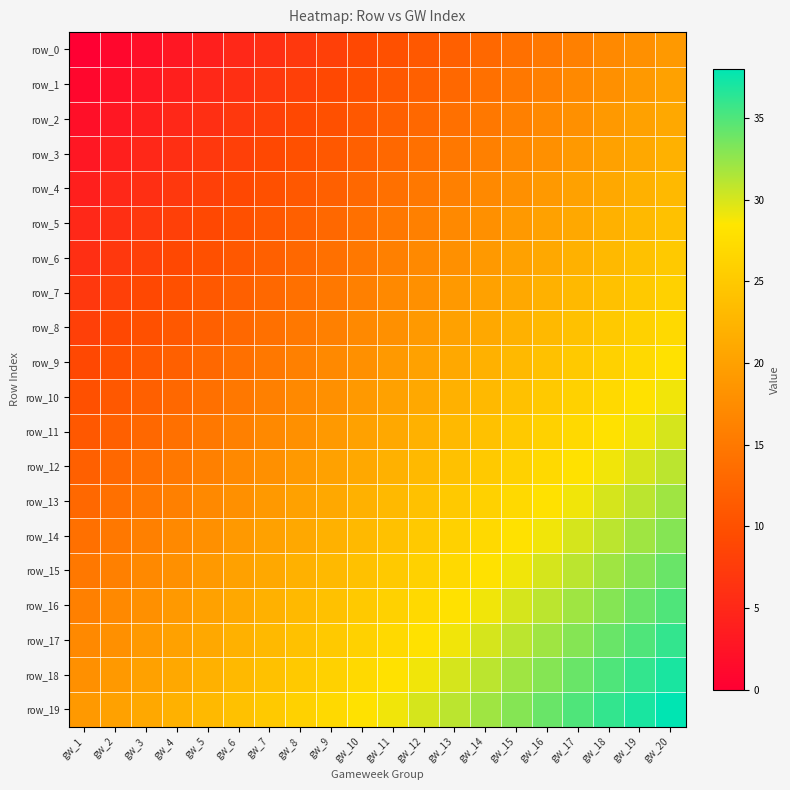

List the series in order of their peak value, lowest first.

row_0, row_1, row_2, row_3, row_4, row_5, row_6, row_7, row_8, row_9, row_10, row_11, row_12, row_13, row_14, row_15, row_16, row_17, row_18, row_19